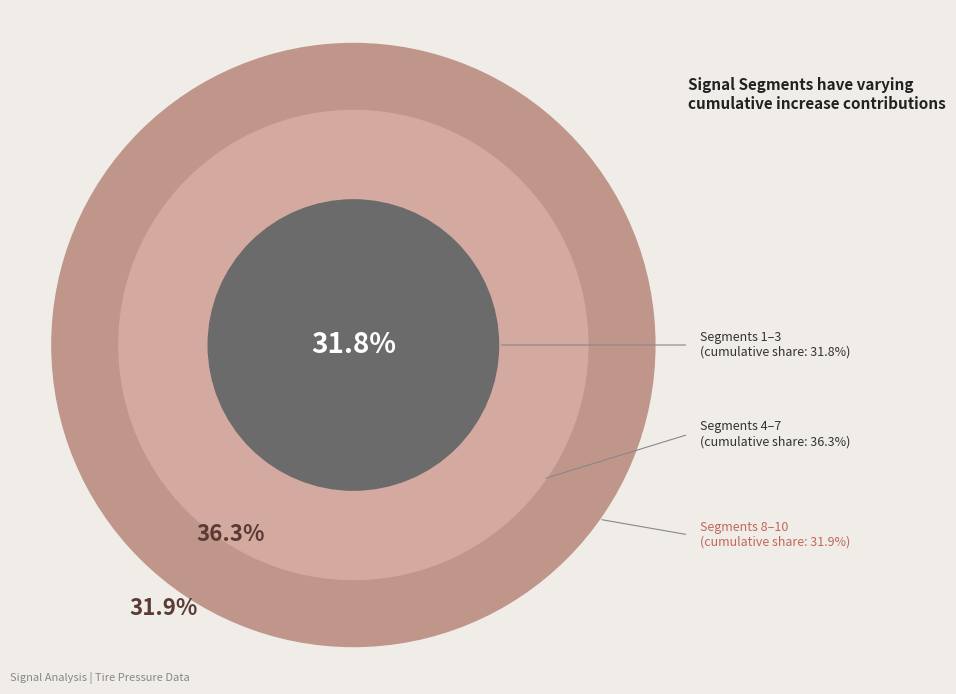

Is it true that signal segment 2 is 1% of the pie?

False